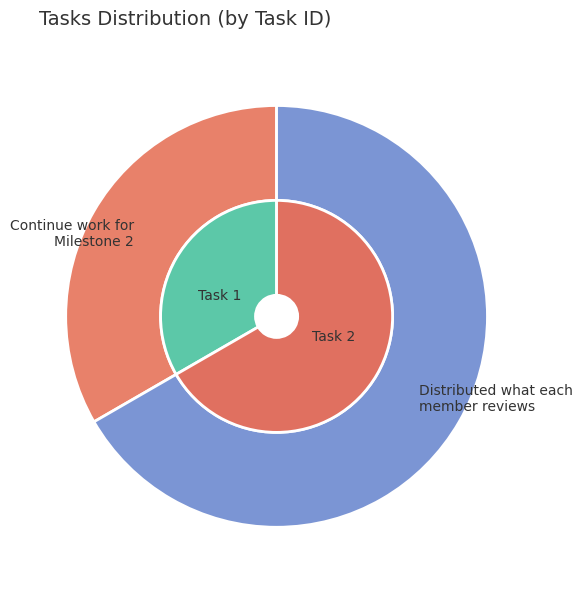

Do Distributed what each member reviews and Continue work for Milestone 2 together represent more than half of the pie?

Yes